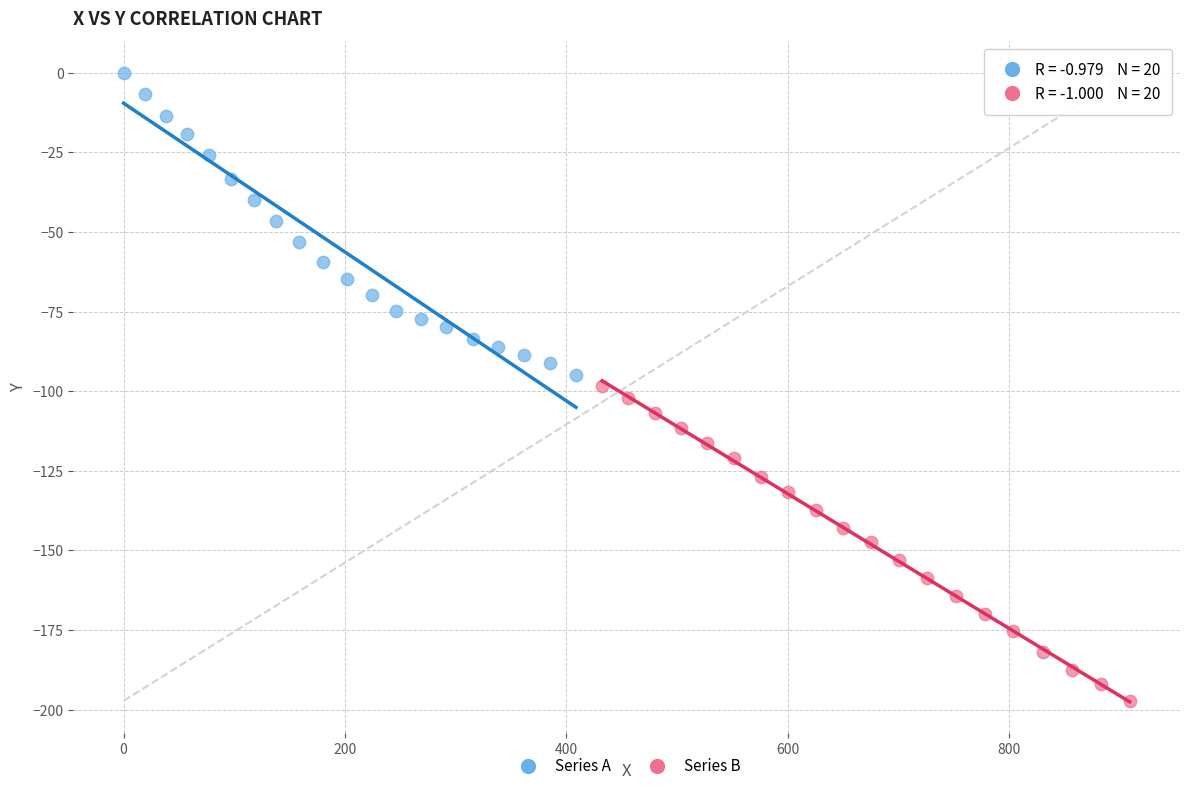

What are all the series names shown in the legend?

Series A, Series B